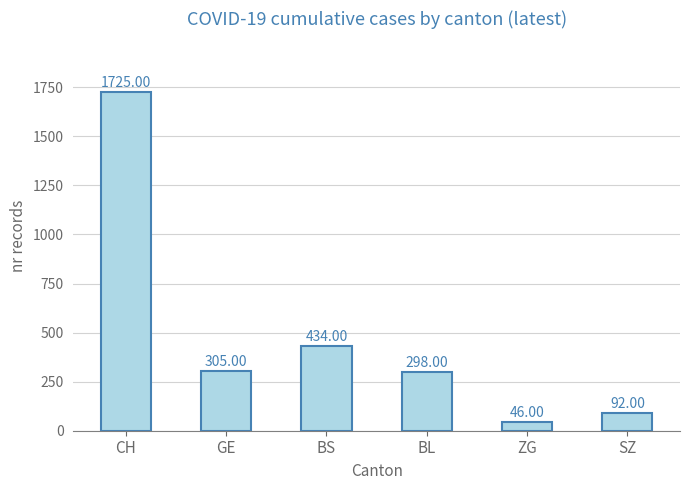

Reading left to right, list all the values displayed in this chart.

1725	305	434	298	46	92